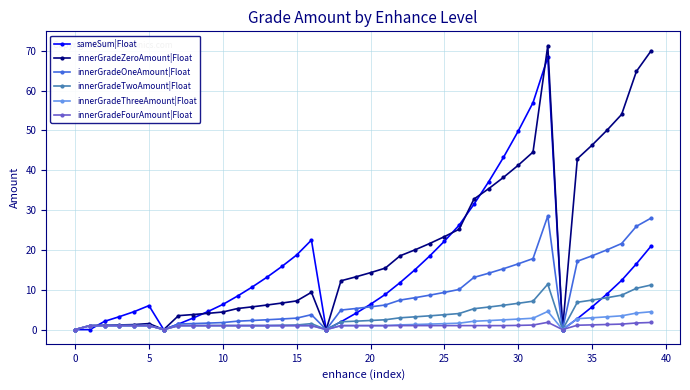

Rank the series by their maximum value, from highest to lowest.

innerGradeZeroAmount|Float, sameSum|Float, innerGradeOneAmount|Float, innerGradeTwoAmount|Float, innerGradeThreeAmount|Float, innerGradeFourAmount|Float